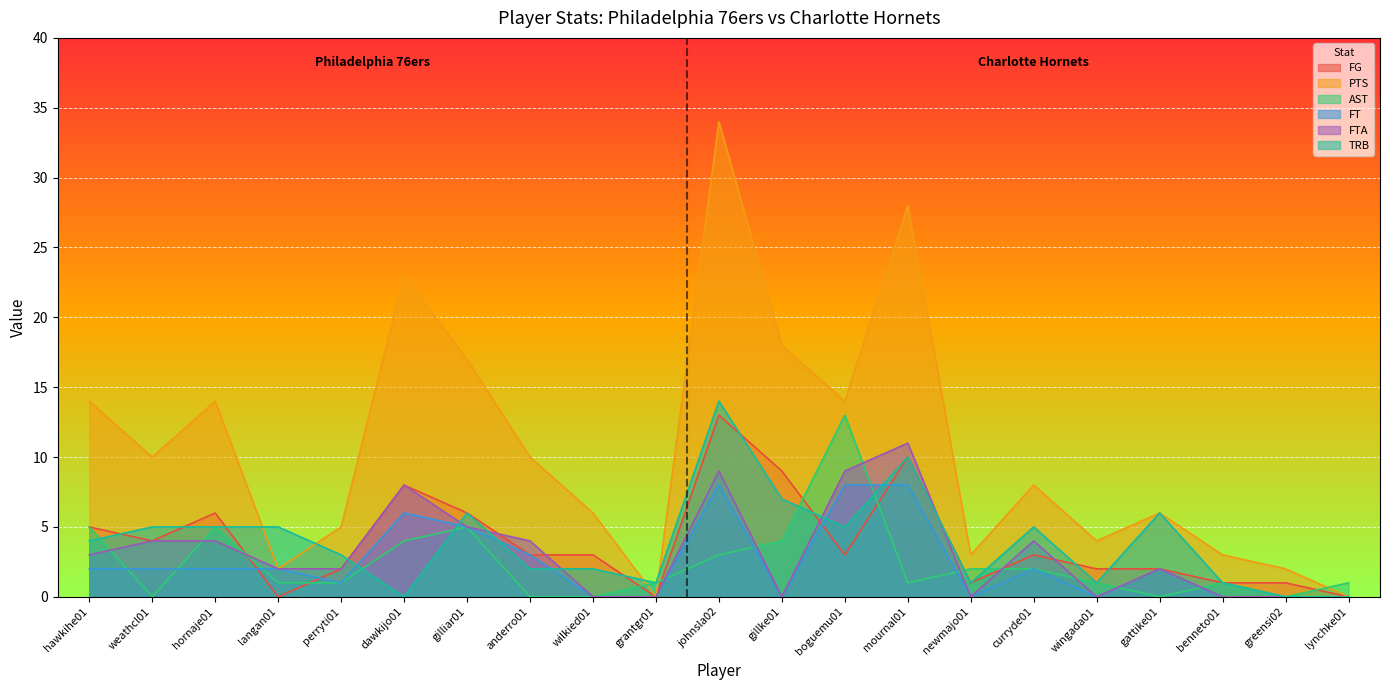

At how many categories does at least one series exceed 10?

8